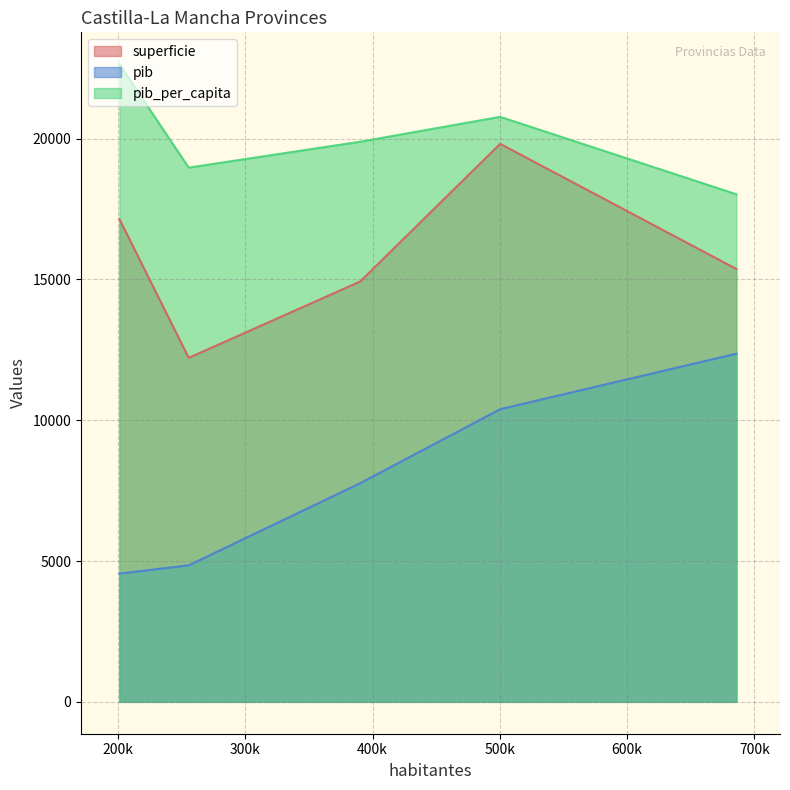

What is the maximum value for pib_per_capita?

22639